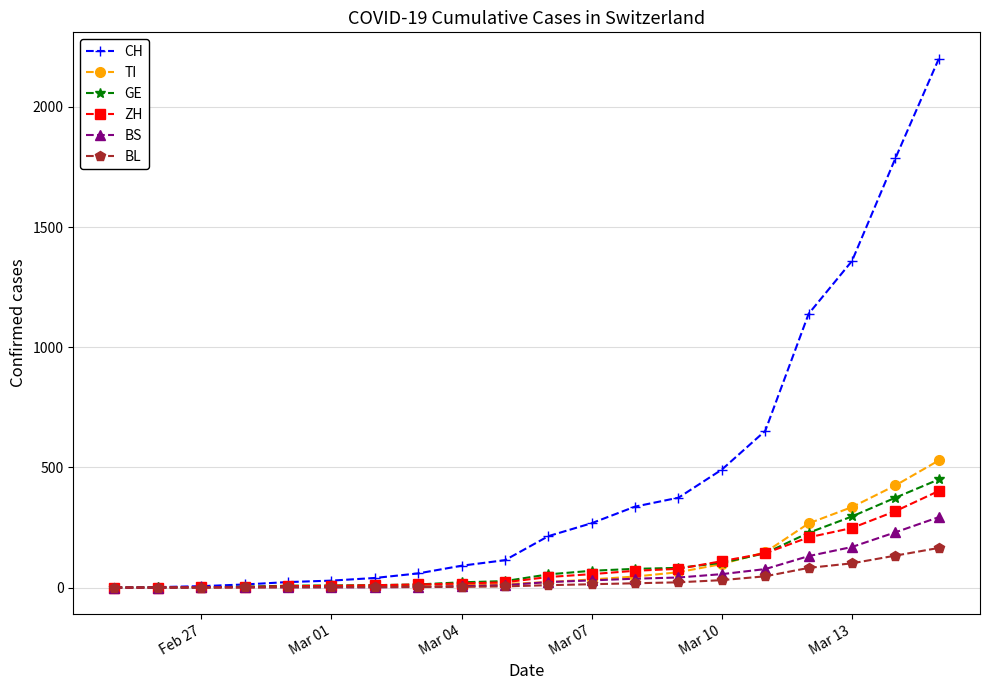

What are all the series names shown in the legend?

CH, TI, GE, ZH, BS, BL